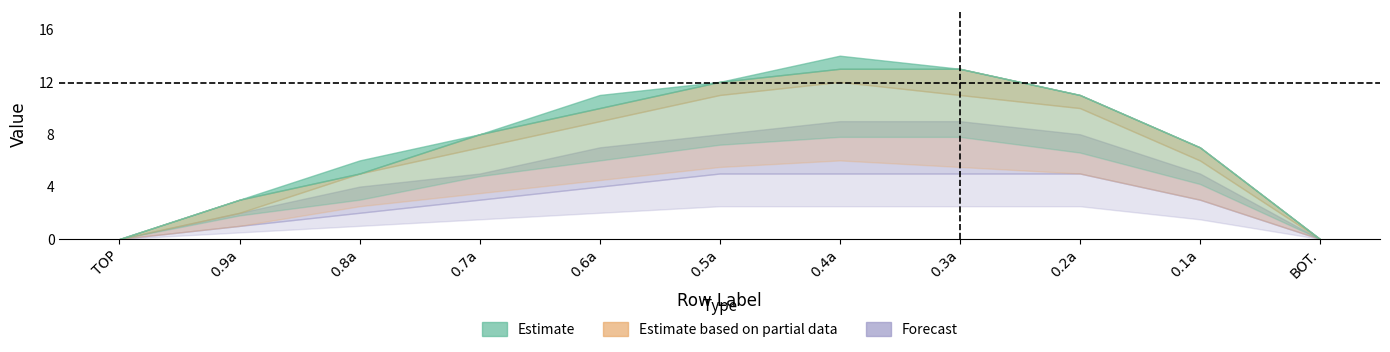

At how many categories does at least one series exceed 0?

9